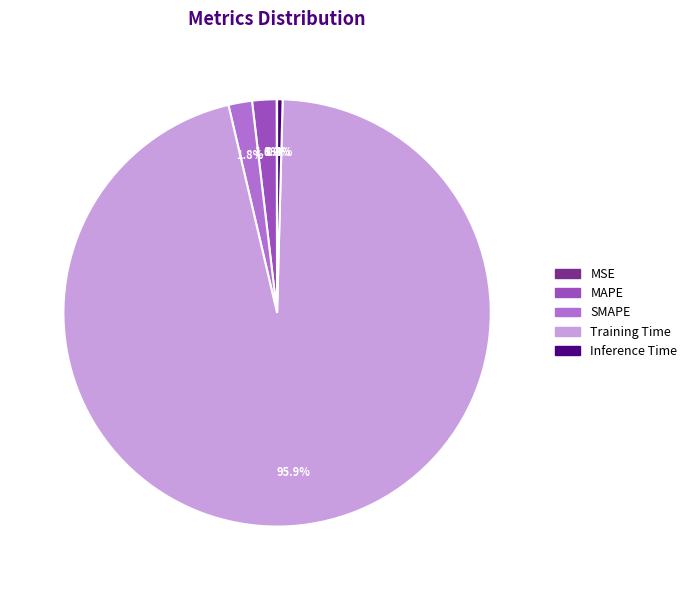

To the nearest percent, what is the difference between the largest and smallest slice percentages?

96%